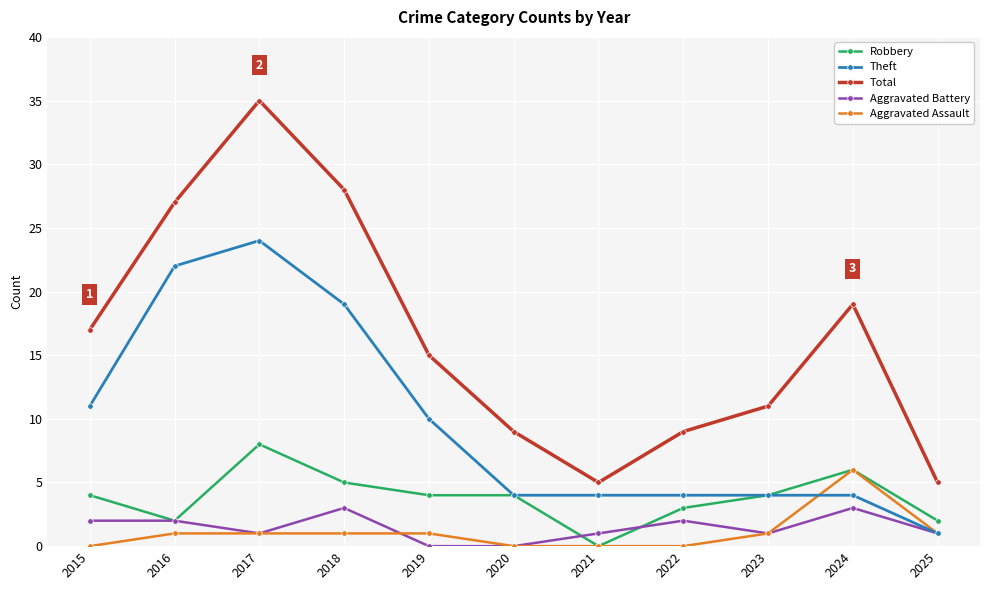

How many lines are shown in the chart?

5